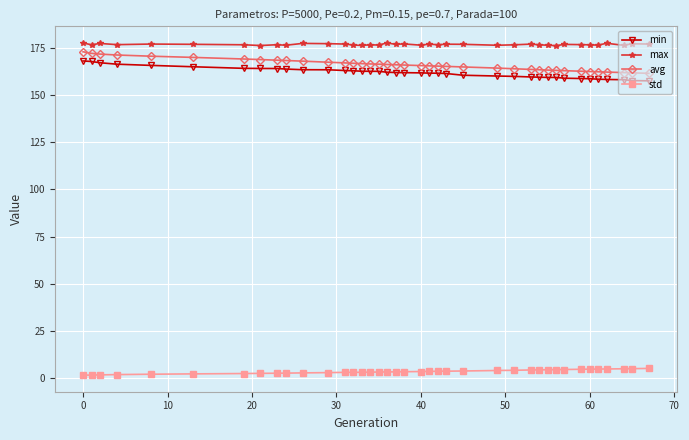

What is the difference between the maximum and minimum values in the avg series?

11.4